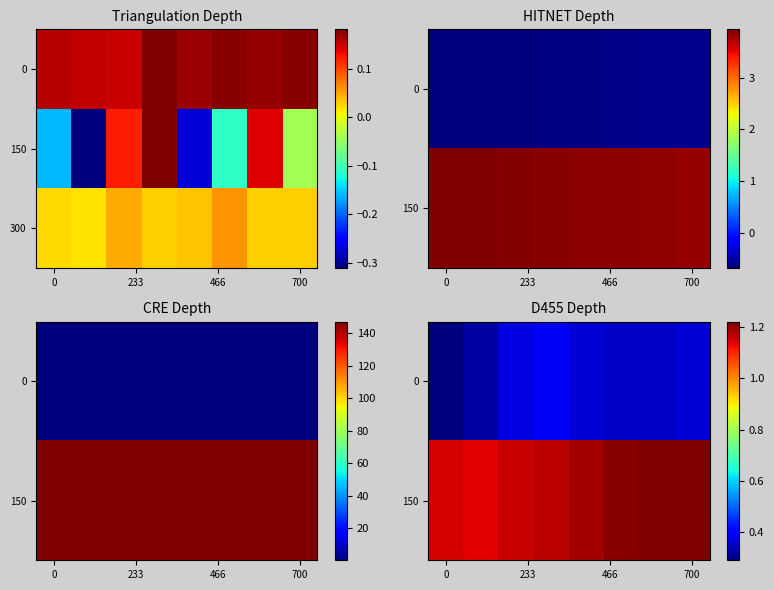

What is the difference between the second highest and second lowest values in the 150 series?

0.1